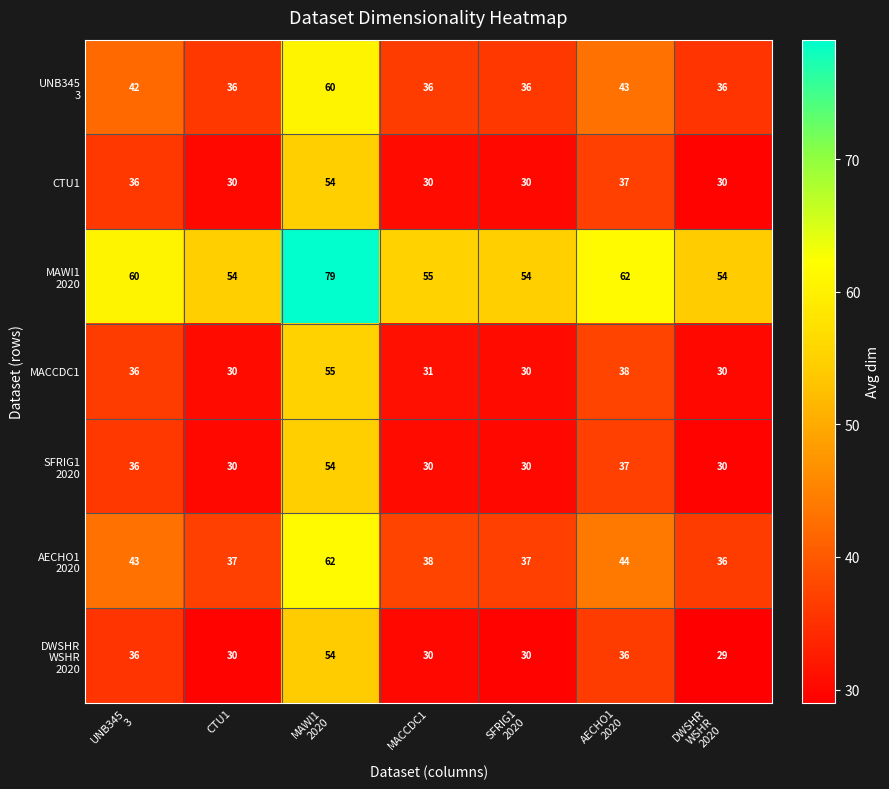

What is the difference between the maximum and second lowest values in the MACCDC1 series?

25